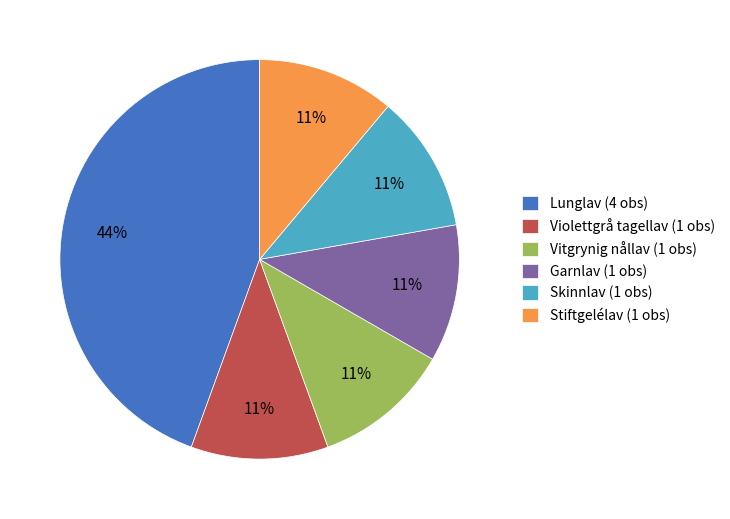

Is there a majority slice in this chart?

No